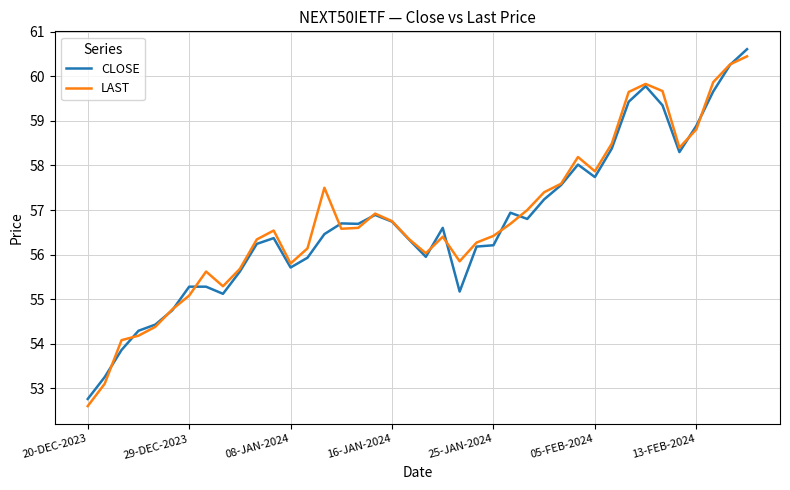

What is the maximum value for LAST?

60.5